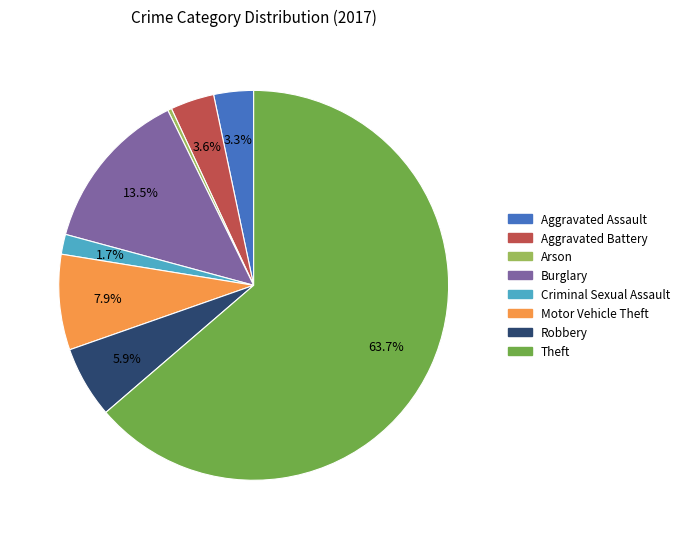

True or false: Aggravated Assault accounts for 3% of the total.

True